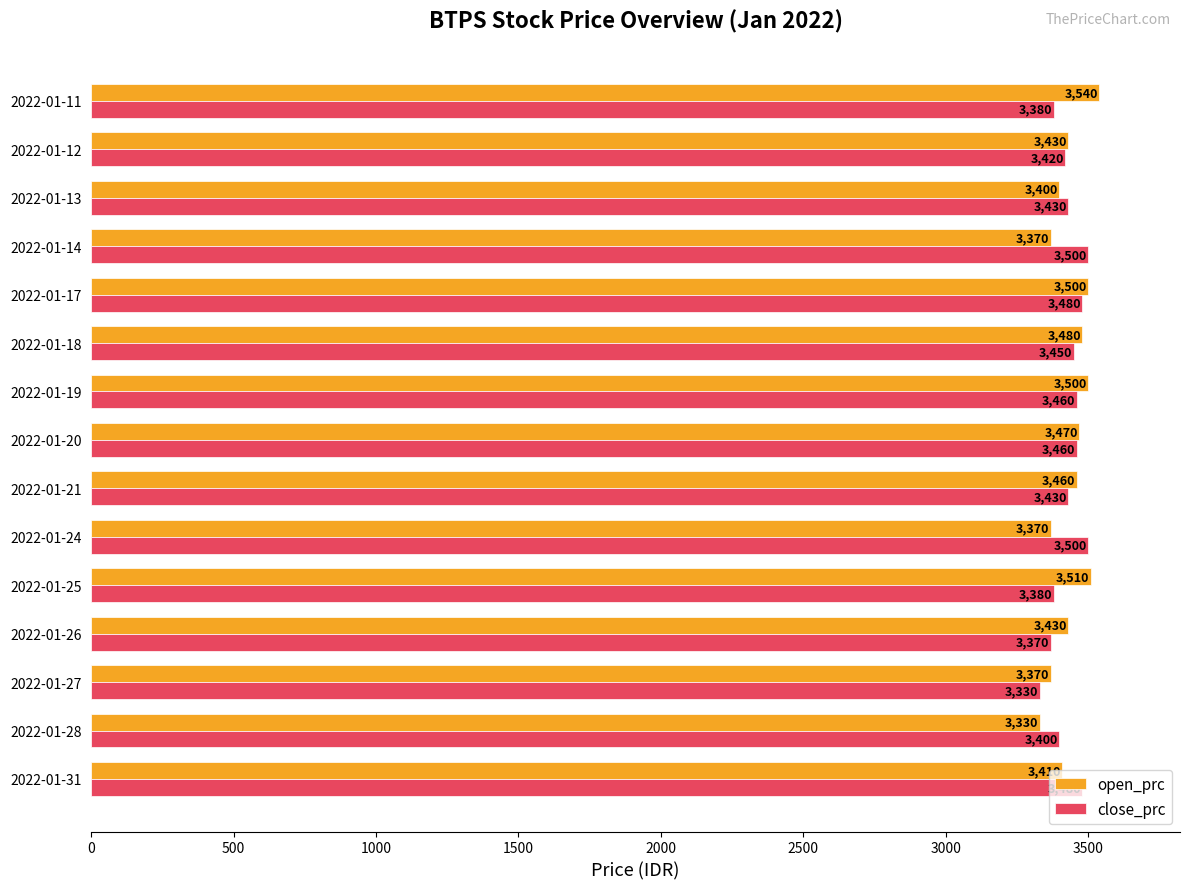

True or false: close_prc has a value of 3450 at 2022-01-18.

True